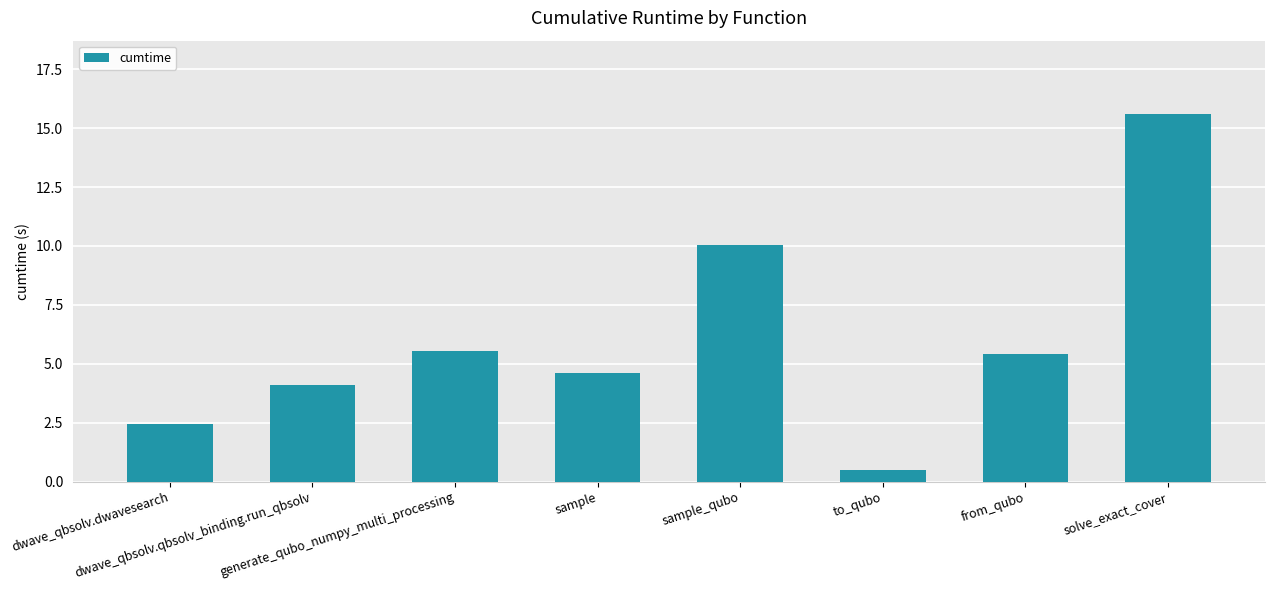

What is the maximum value shown in the chart?

15.6